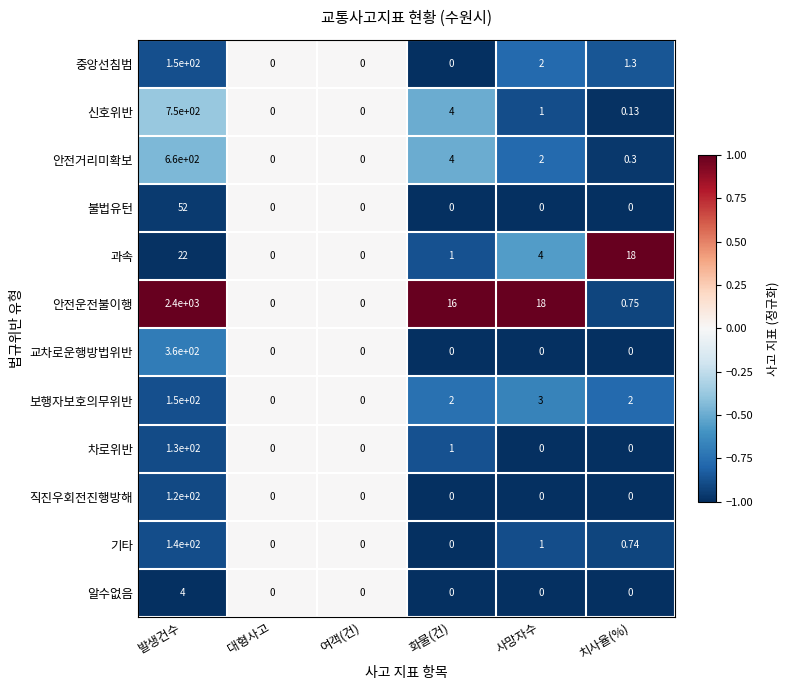

Which category has the highest value in the 안전운전불이행 series?

발생건수